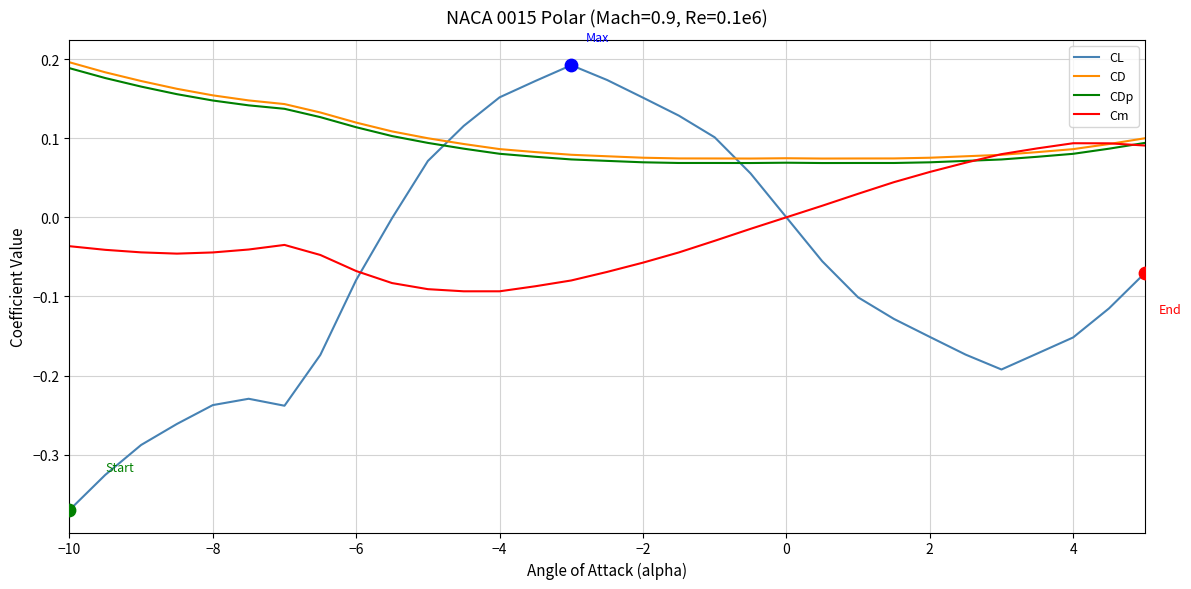

How many times do CD and CL cross each other?

2